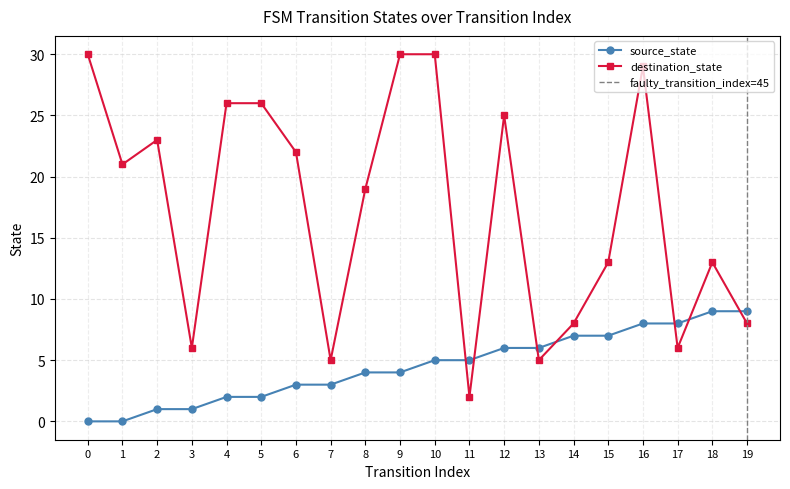

At which label is source_state closest to 4?

8